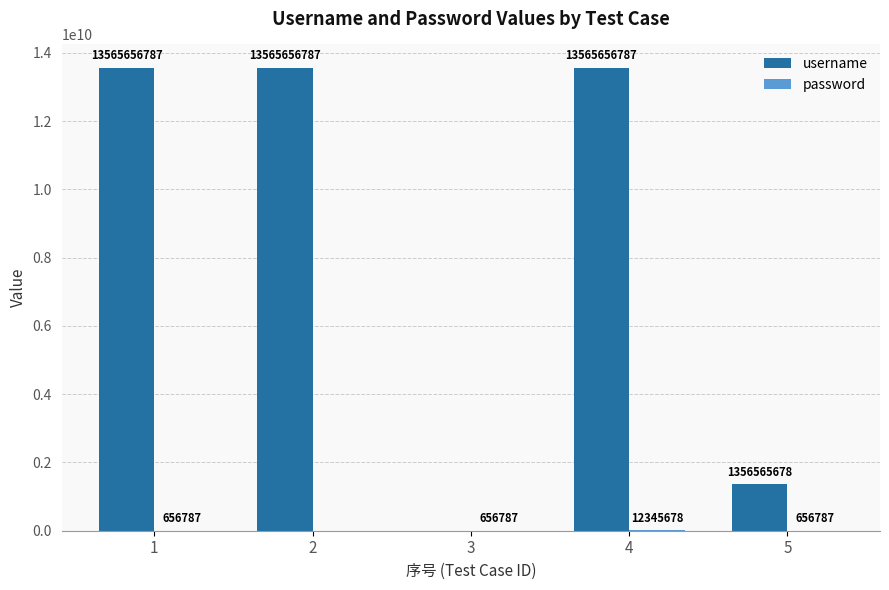

What value does the username series have at 2?

13565656787